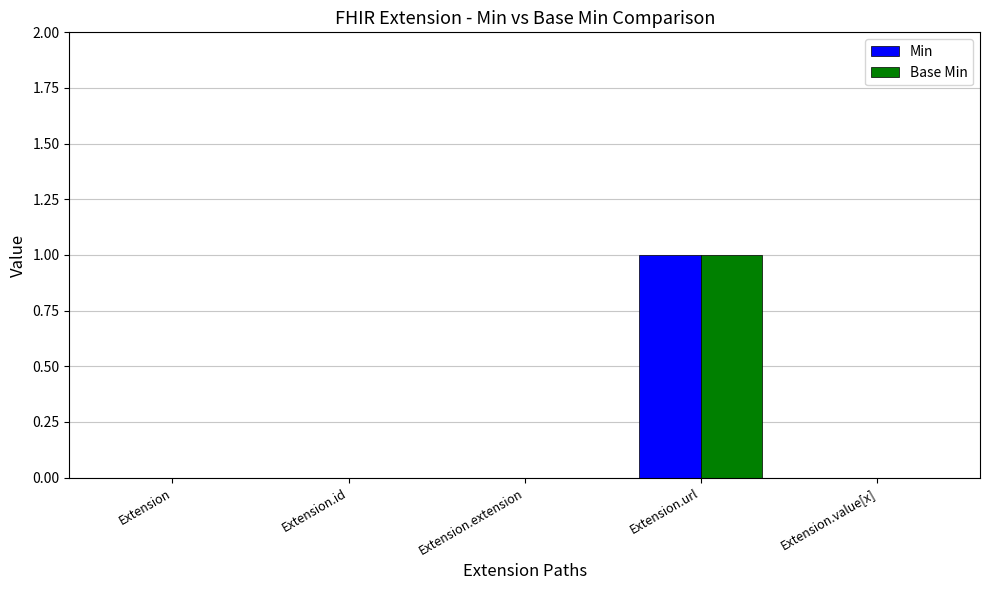

How many groups of bars are there?

5